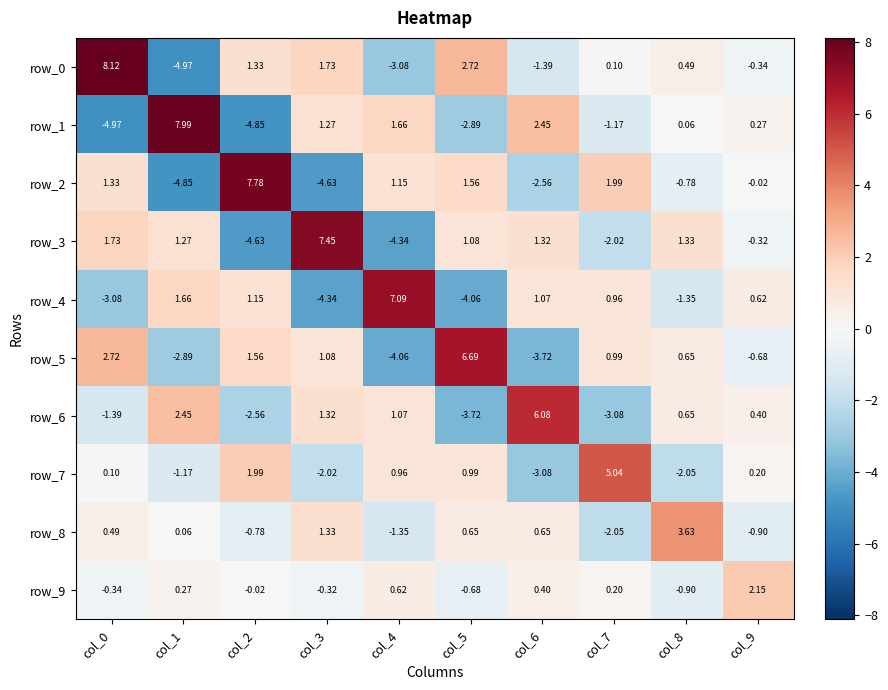

The value of row_1 at col_2 is -4.8. True or false?

True